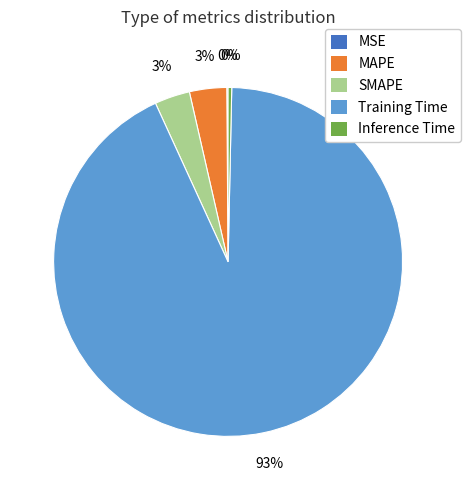

Is it true that SMAPE is 3% of the pie?

True